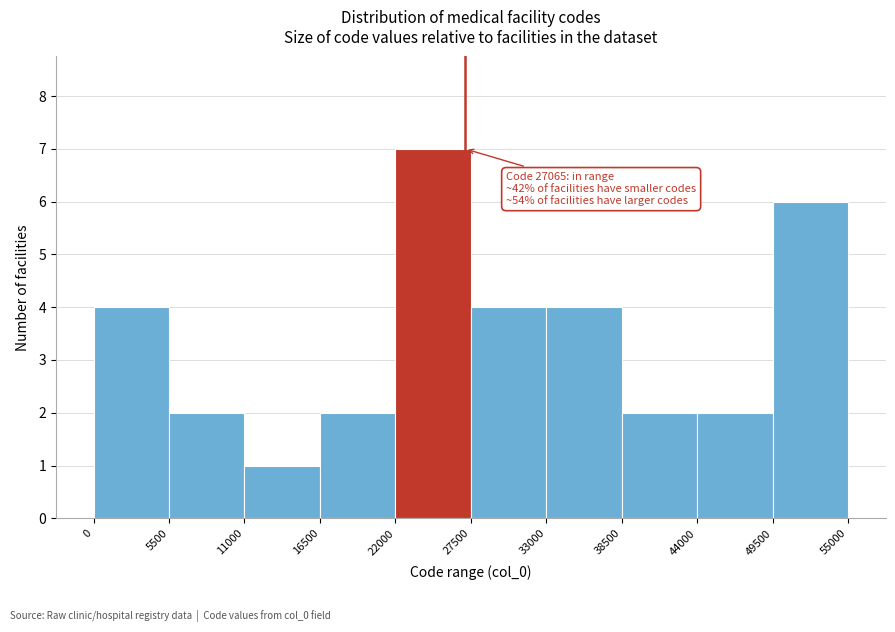

Which range on the x-axis has the tallest bar?

22000 to 27500